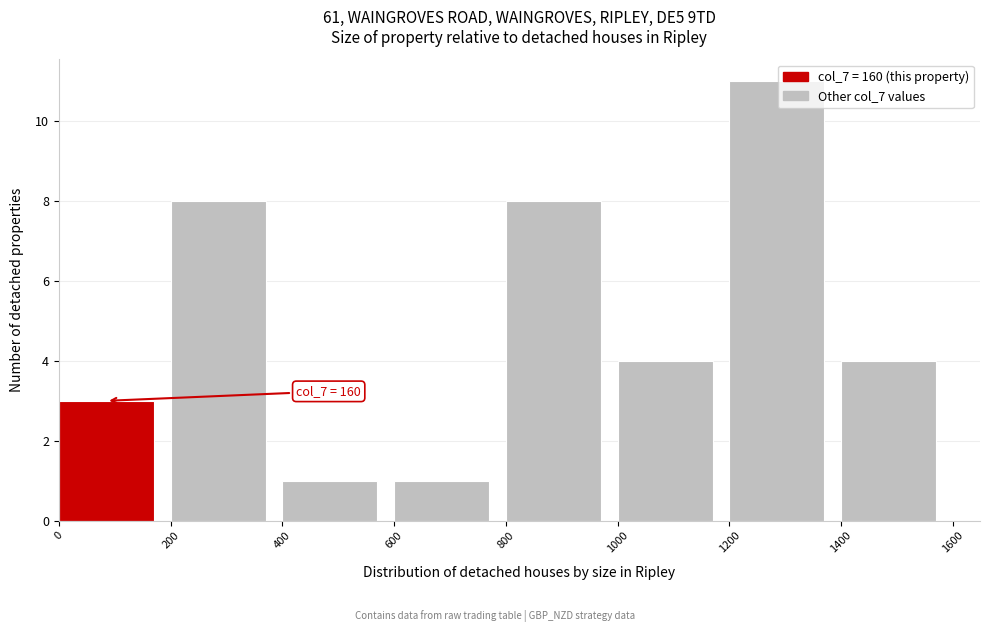

Which range on the x-axis has the tallest bar?

1200 to 1400